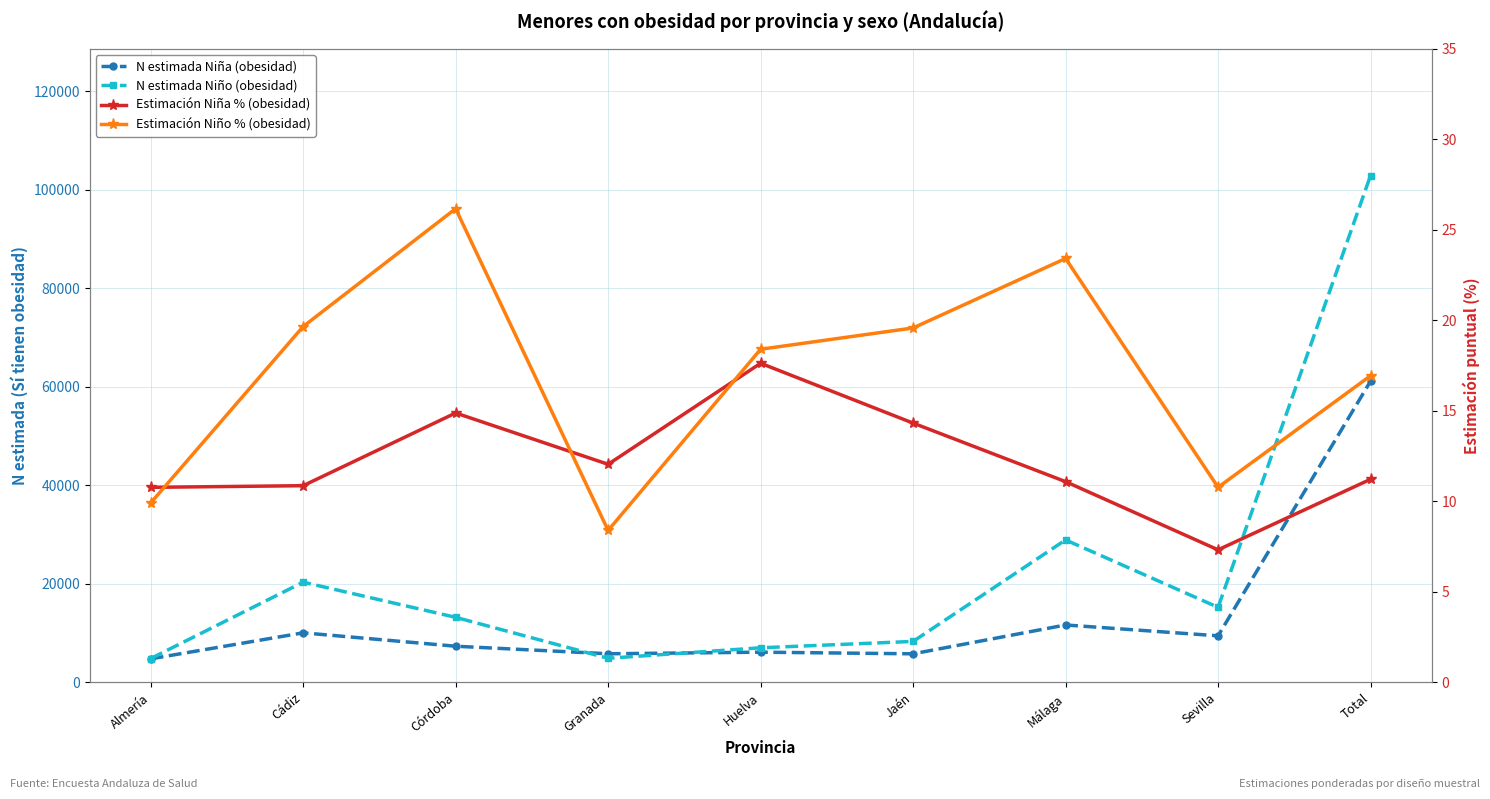

Reading left to right, transcribe all the data shown in this chart.

N estimada Niña (obesidad): 4797.0	10076.0	7354.0	5827.0	6147.0	5816.0	11670.0	9468.0	61156.0
N estimada Niño (obesidad): 4852.0	20359.0	13219.0	4910.0	7038.0	8331.0	28932.0	15253.0	102894.0
Estimación Niña % (obesidad): 10.8	10.9	14.9	12.1	17.6	14.3	11.1	7.3	11.2
Estimación Niño % (obesidad): 9.9	19.7	26.2	8.4	18.4	19.6	23.4	10.8	16.9